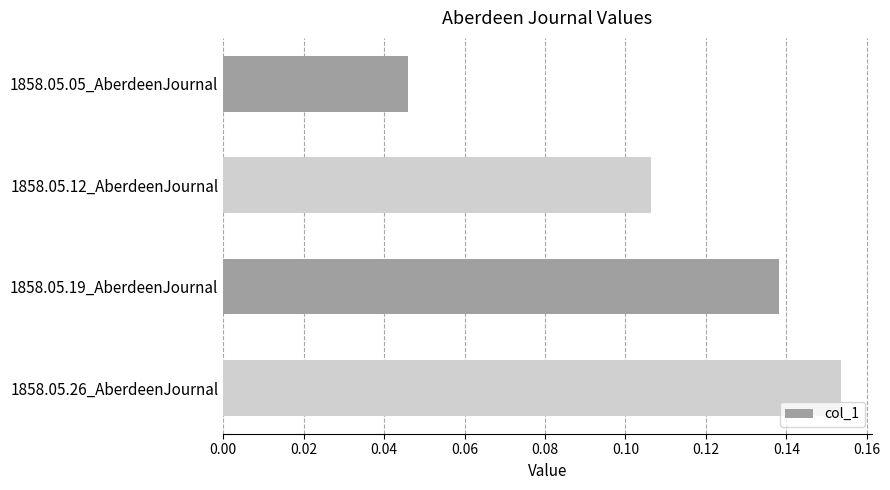

What is the label of the 4th bar from the top?

1858.05.26_AberdeenJournal